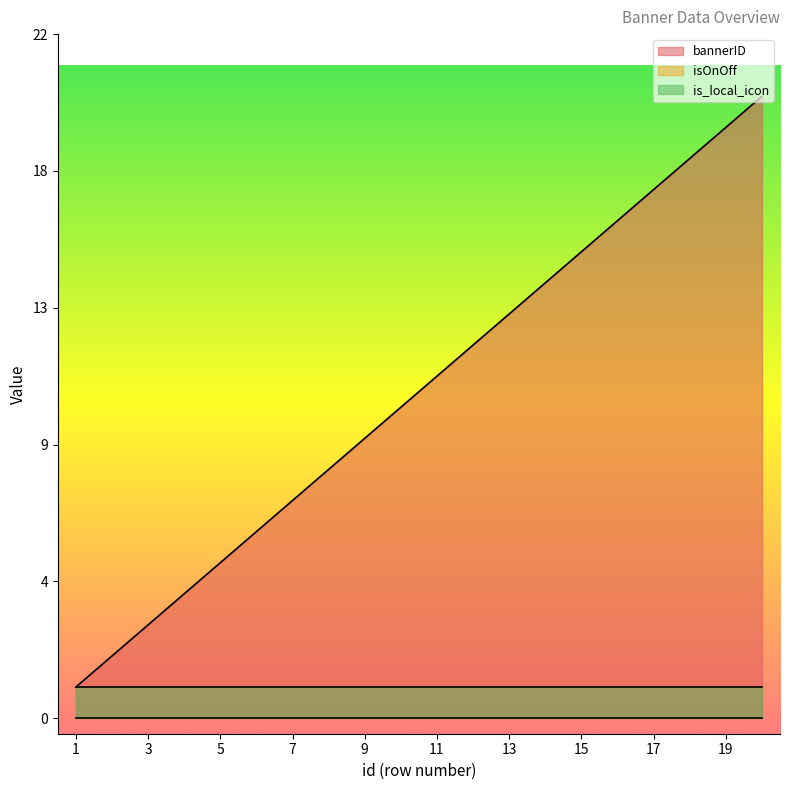

Where is isOnOff nearest to the value 0?

1